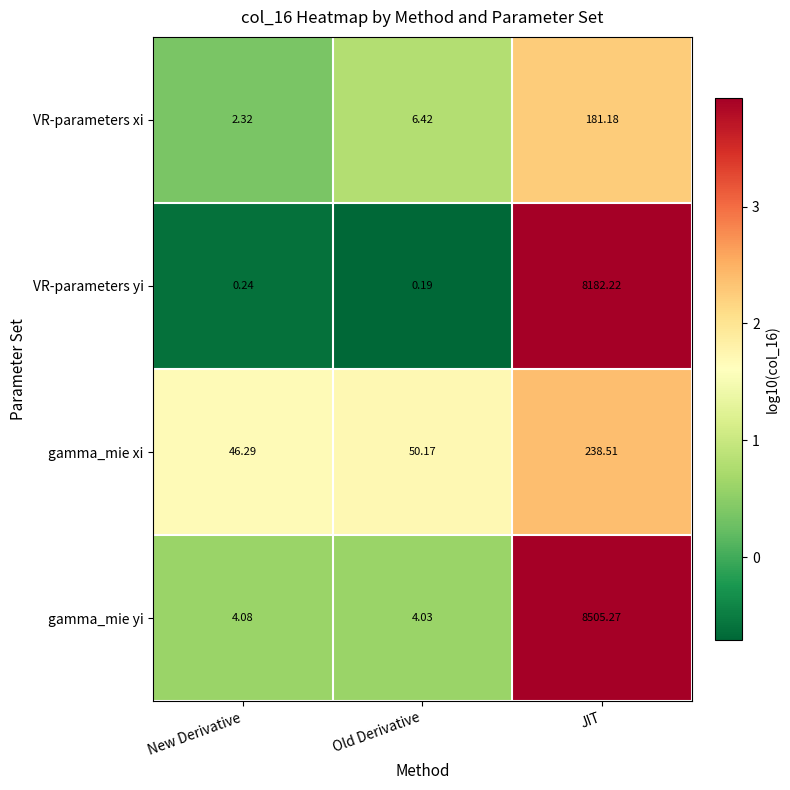

At how many categories does at least one series exceed 2?

3